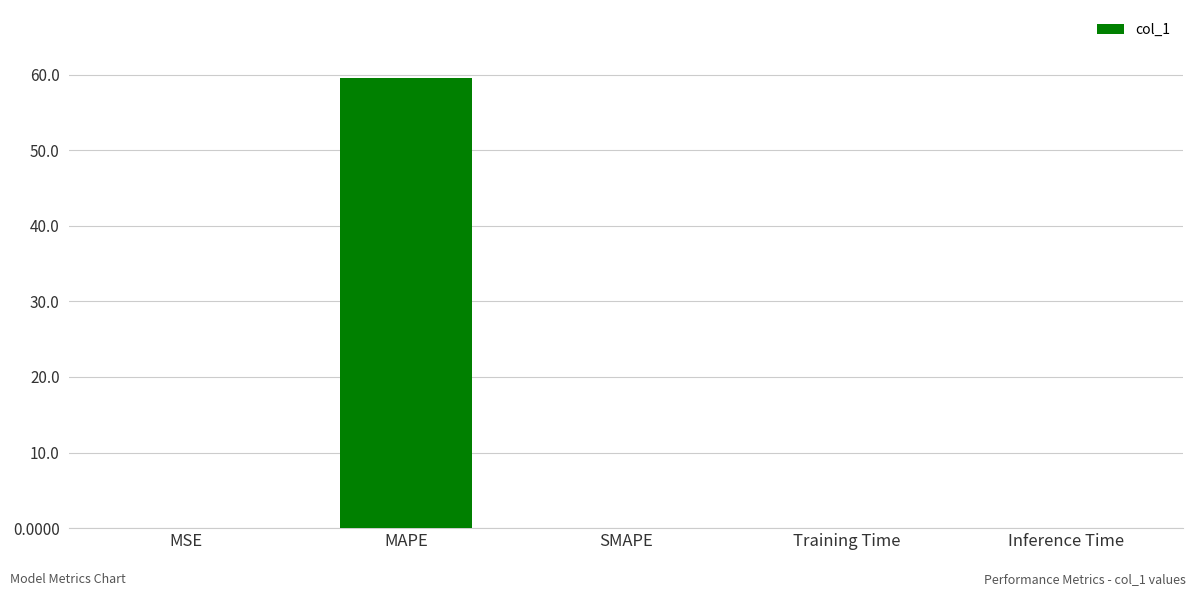

What is the average value?

11.9